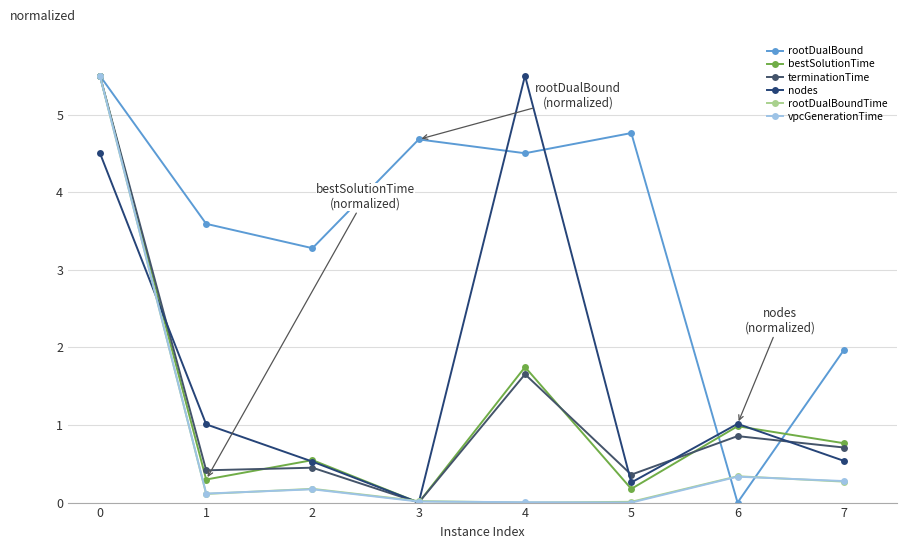

What is the maximum value for nodes?

5.5